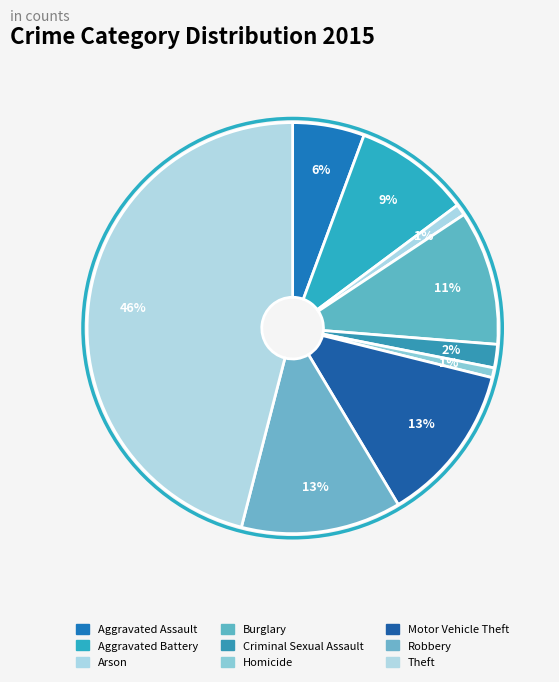

How many slices are in this pie chart?

9